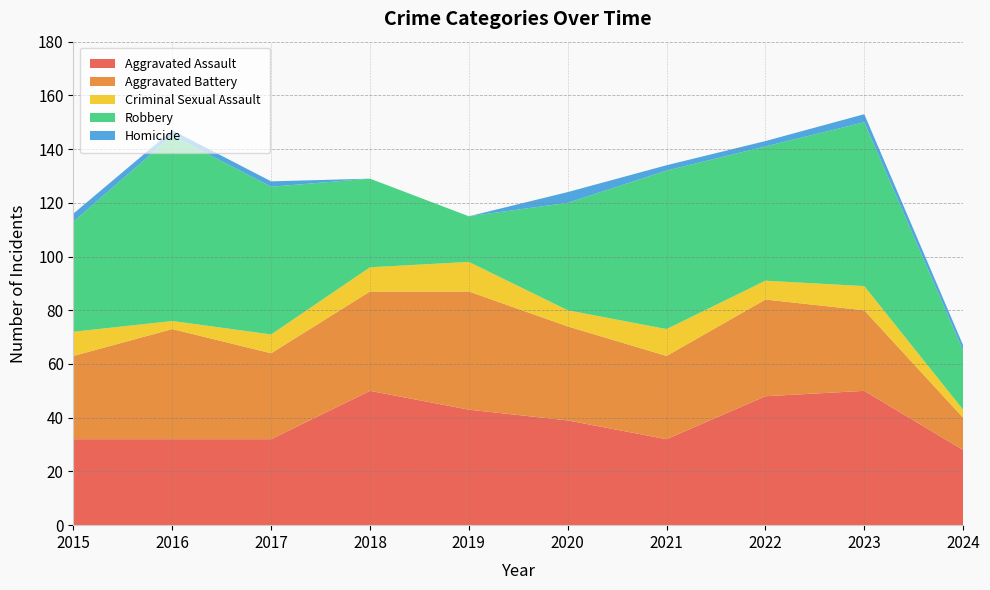

Reading right to left, transcribe all the data shown in this chart.

Aggravated Assault: 2024=28	2023=50	2022=48	2021=32	2020=39	2019=43	2018=50	2017=32	2016=32	2015=32
Aggravated Battery: 2024=12	2023=30	2022=36	2021=31	2020=35	2019=44	2018=37	2017=32	2016=41	2015=31
Criminal Sexual Assault: 2024=3	2023=9	2022=7	2021=10	2020=6	2019=11	2018=9	2017=7	2016=3	2015=9
Robbery: 2024=22	2023=61	2022=50	2021=59	2020=40	2019=17	2018=33	2017=55	2016=69	2015=41
Homicide: 2024=2	2023=3	2022=2	2021=2	2020=4	2019=0	2018=0	2017=2	2016=2	2015=3